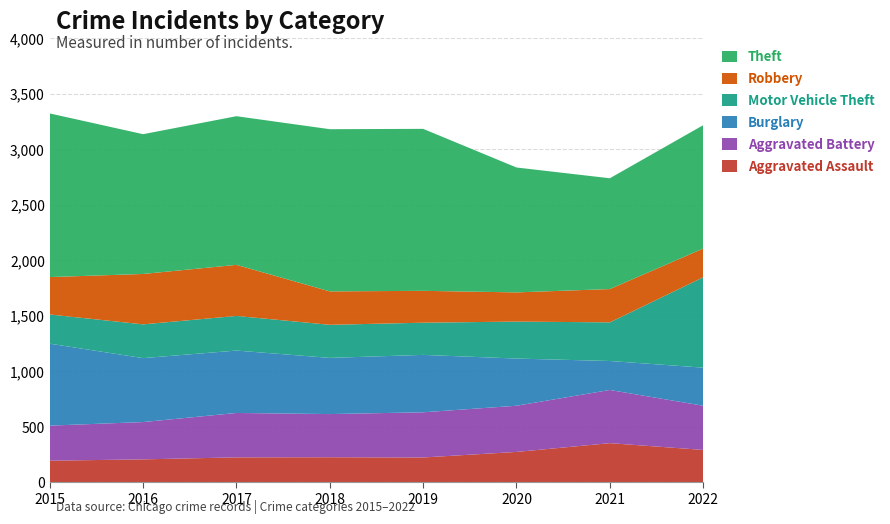

Reading right to left, extract all data points from this chart.

Aggravated Assault: 2022=291	2021=352	2020=273	2019=223	2018=225	2017=224	2016=206	2015=194
Aggravated Battery: 2022=398	2021=479	2020=416	2019=407	2018=389	2017=400	2016=336	2015=316
Burglary: 2022=343	2021=261	2020=425	2019=517	2018=506	2017=562	2016=576	2015=738
Motor Vehicle Theft: 2022=814	2021=348	2020=333	2019=290	2018=298	2017=312	2016=304	2015=263
Robbery: 2022=259	2021=300	2020=263	2019=287	2018=301	2017=460	2016=454	2015=337
Theft: 2022=1111	2021=998	2020=1125	2019=1459	2018=1461	2017=1339	2016=1259	2015=1474